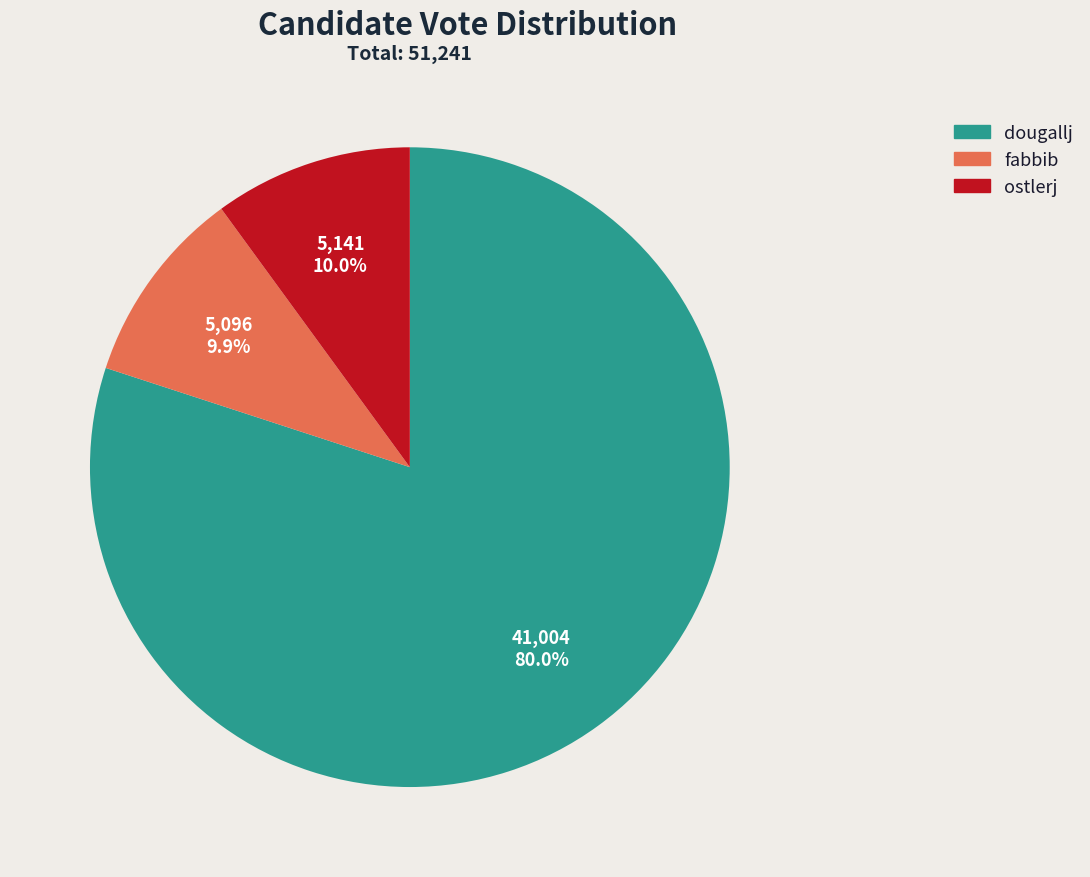

Combined, do fabbib and dougallj account for over 50%?

Yes